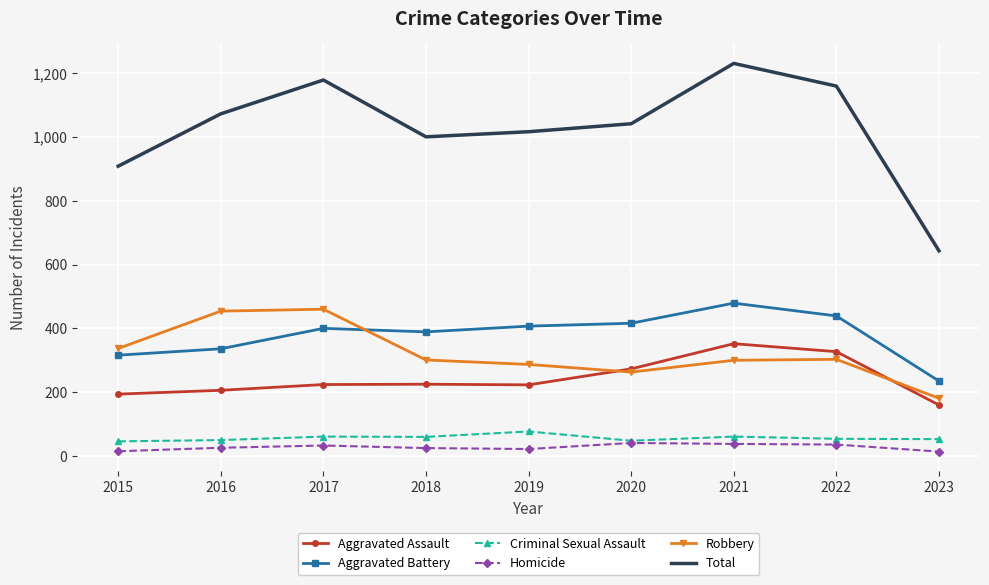

True or false: Criminal Sexual Assault and Aggravated Assault intersect in this chart.

False